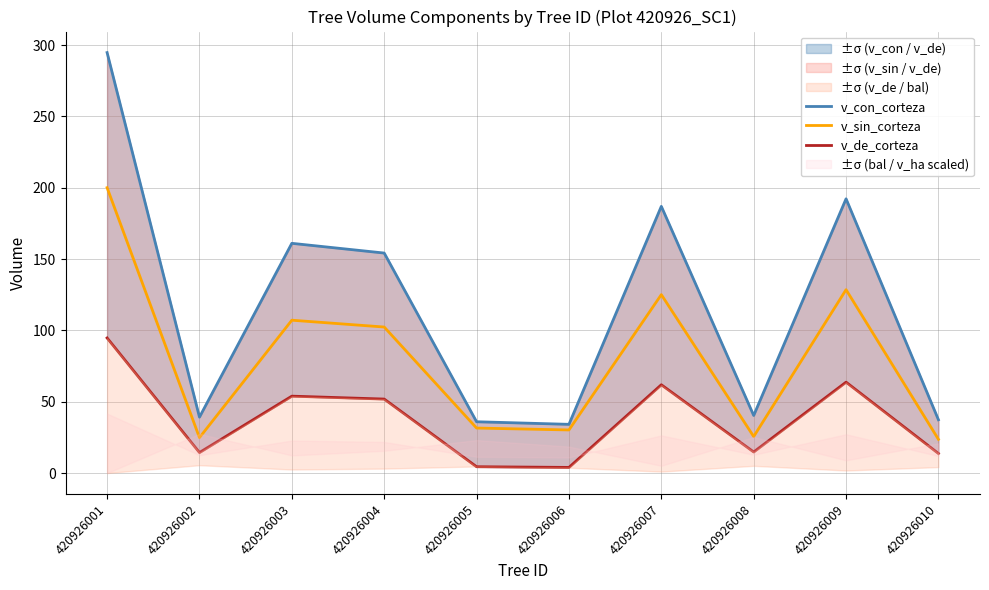

True or false: v_con_corteza has more than 2 interior local peaks.

True